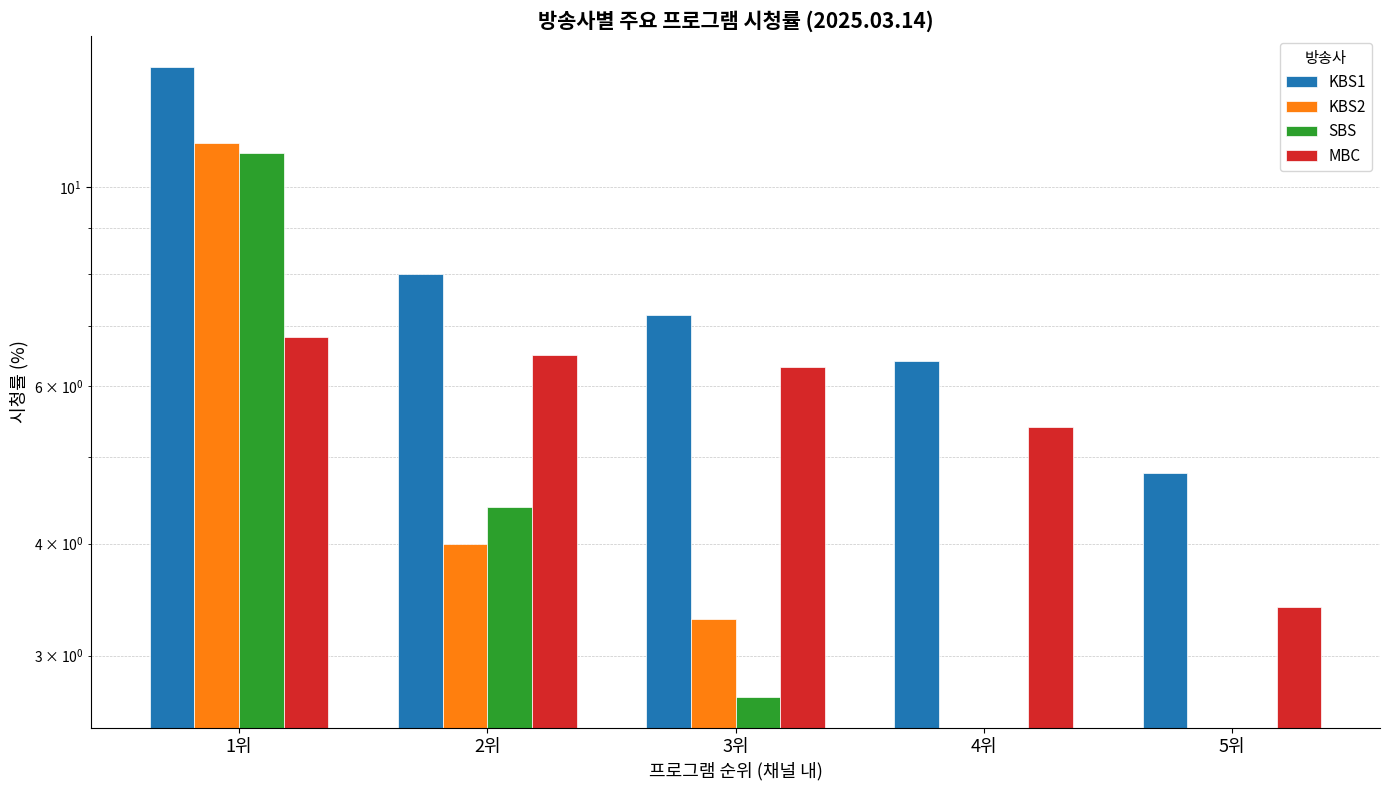

What is the difference between the maximum and minimum values in the SBS series?

10.9